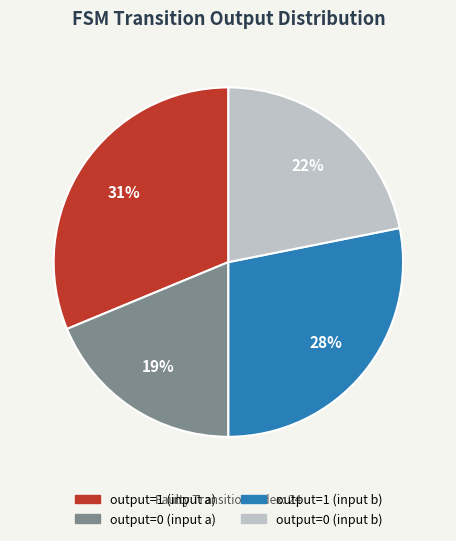

How many segments does this pie chart have?

4